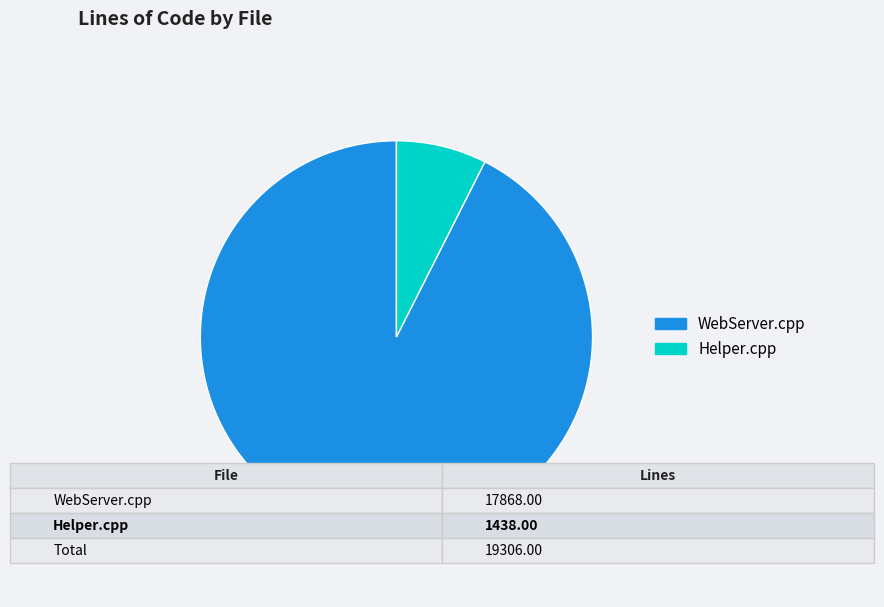

Is it true that WebServer.cpp is 79% of the pie?

False